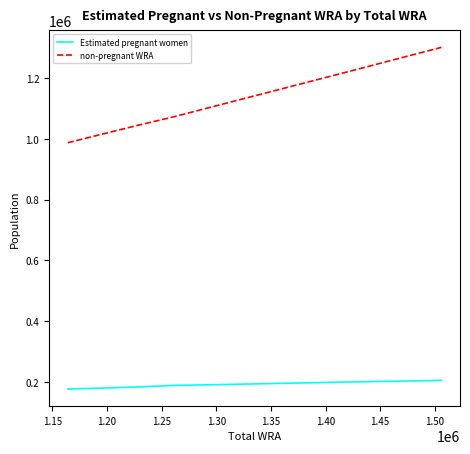

Does the chart display data point markers on the line(s)?

No